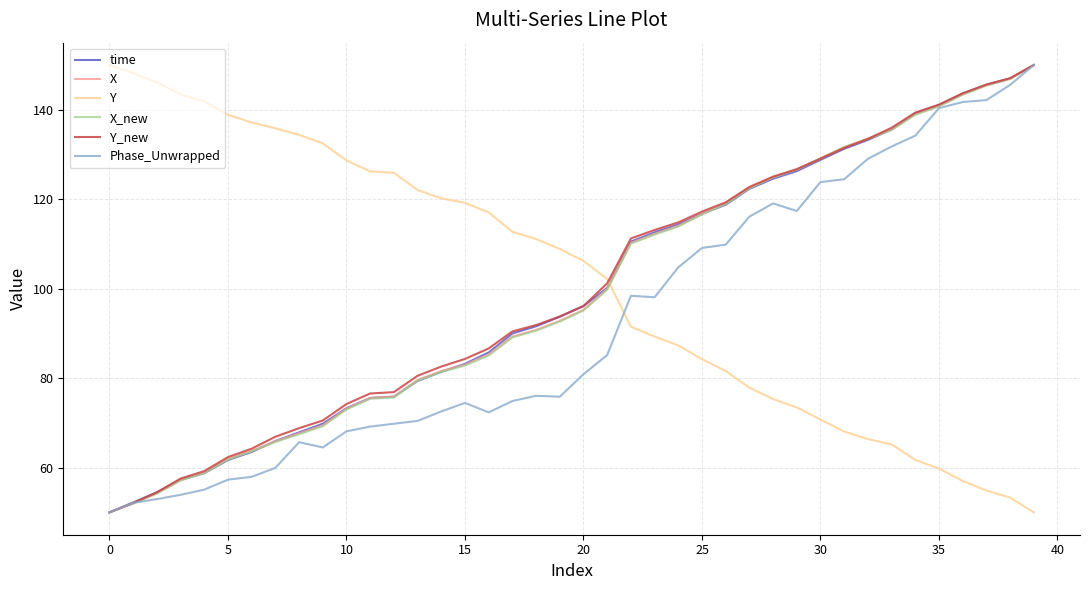

What is the minimum value for Y?

50.0